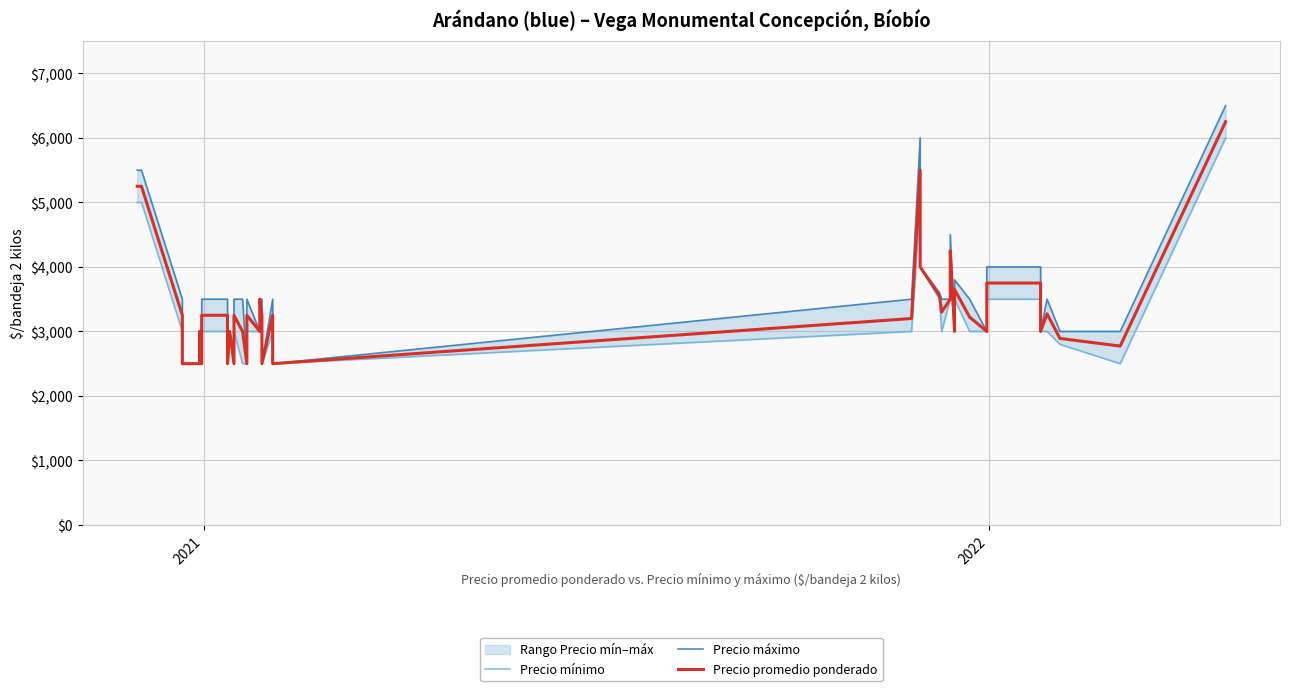

True or false: Precio máximo and Precio promedio ponderado intersect in this chart.

False